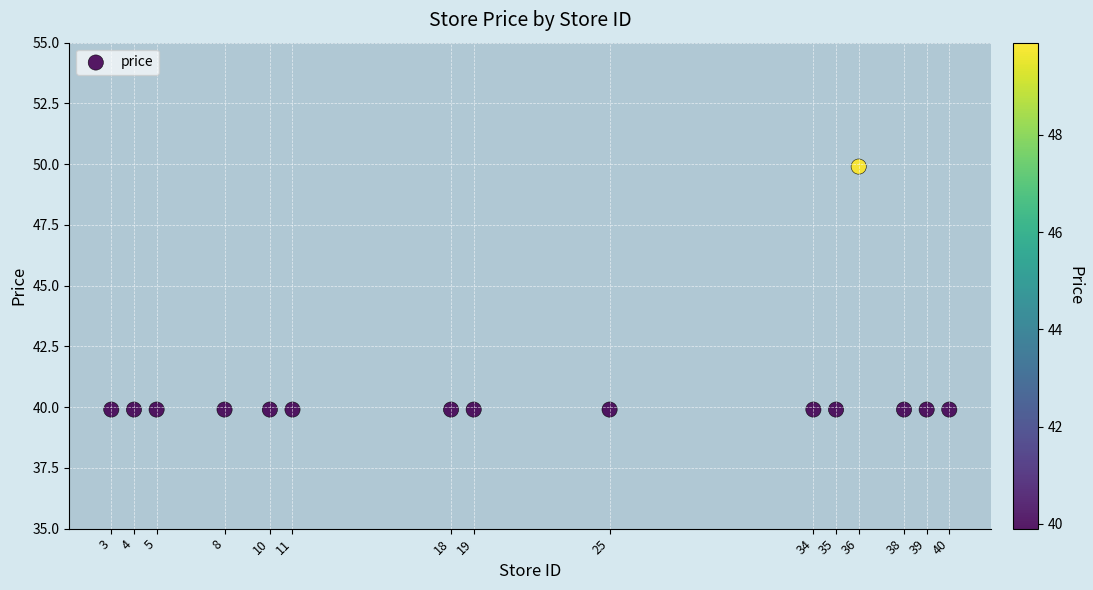

What is the range of Y values (max minus min)?

10.0